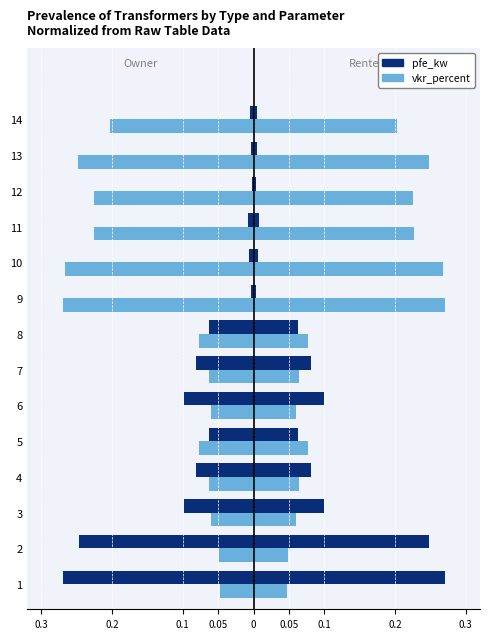

The value of pfe_kw at 1 is -0.1. True or false?

False